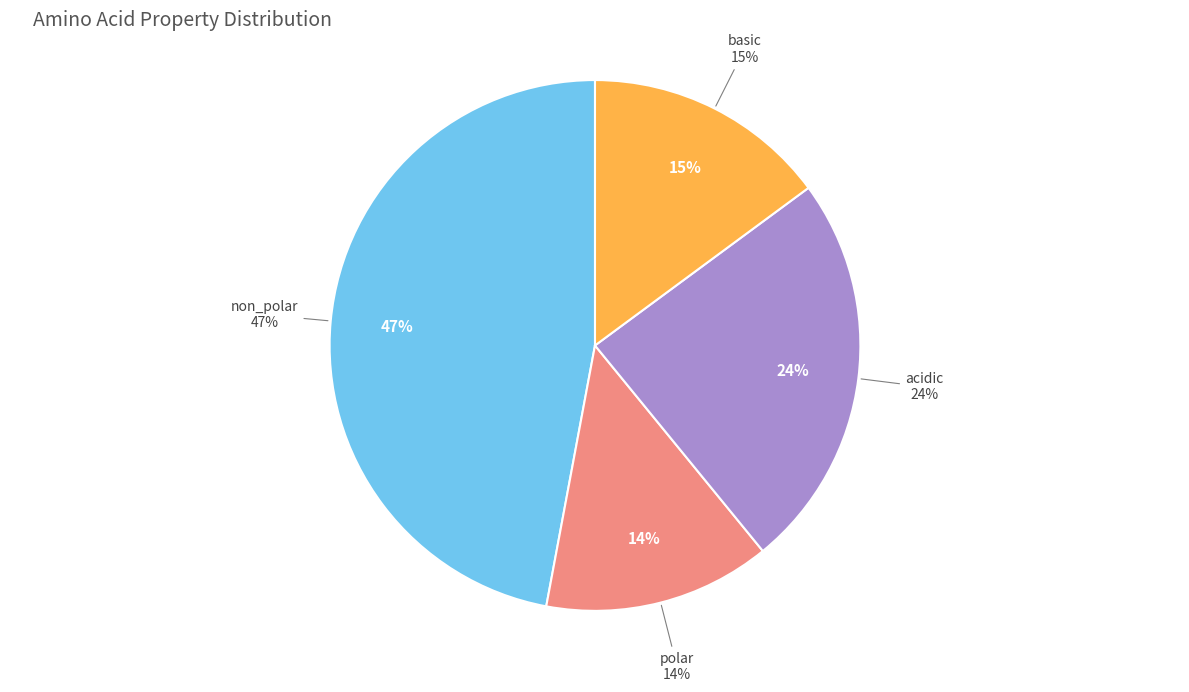

Do acidic and basic together represent more than half of the pie?

No